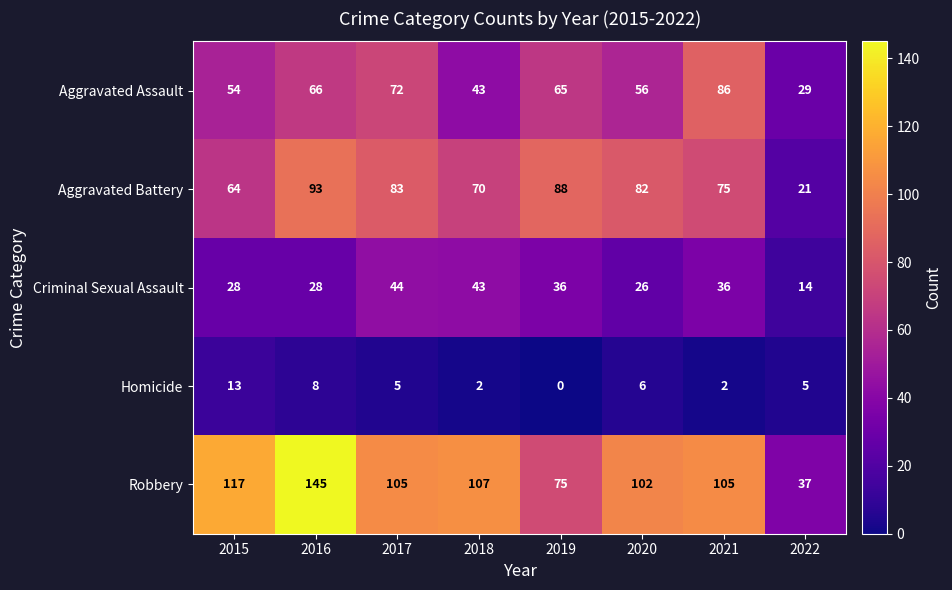

What is the difference between the maximum and minimum values in the Homicide series?

13